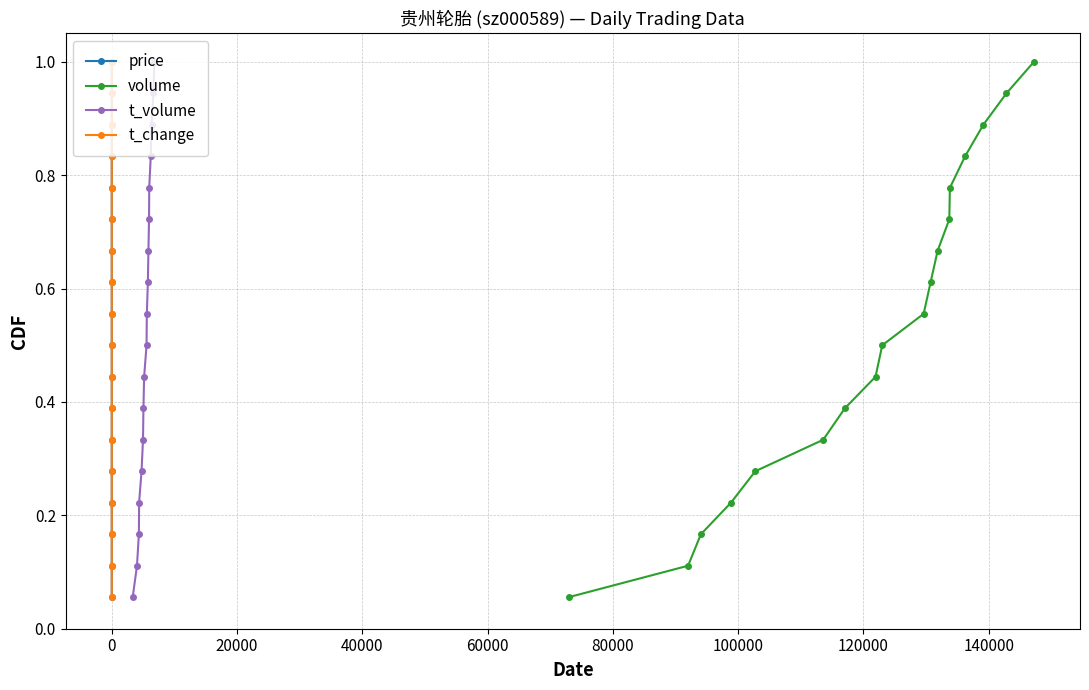

What is the average value of the t_change series?

0.5